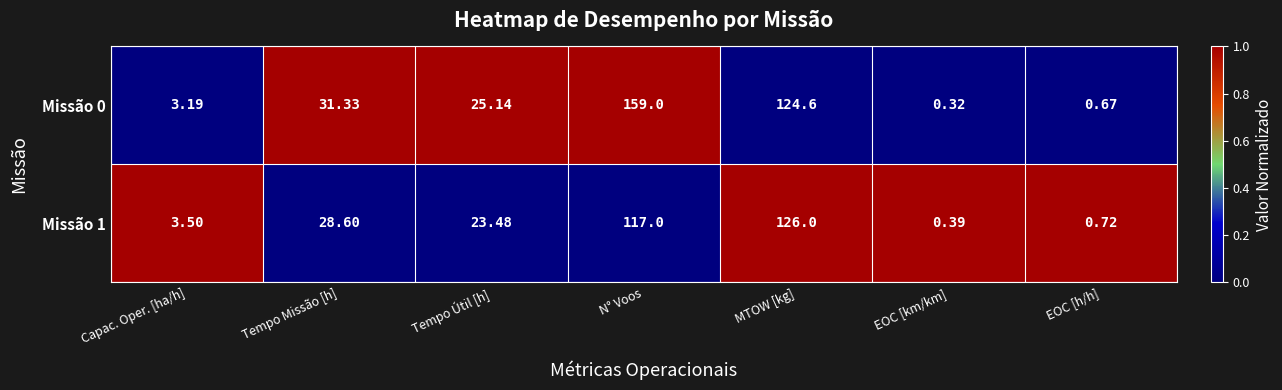

Rank the categories by Missão 0 value from lowest to highest.

EOC [km/km], EOC [h/h], Capac. Oper. [ha/h], Tempo Útil [h], Tempo Missão [h], MTOW [kg], N° Voos